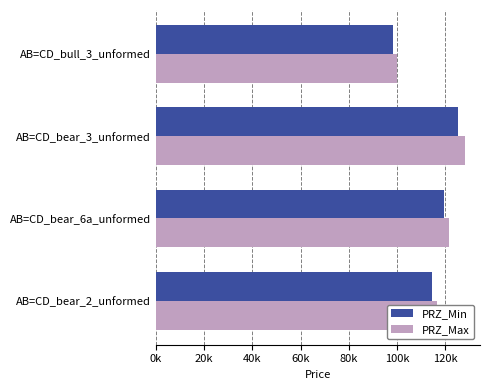

What are all the series names shown in the legend?

PRZ_Min, PRZ_Max